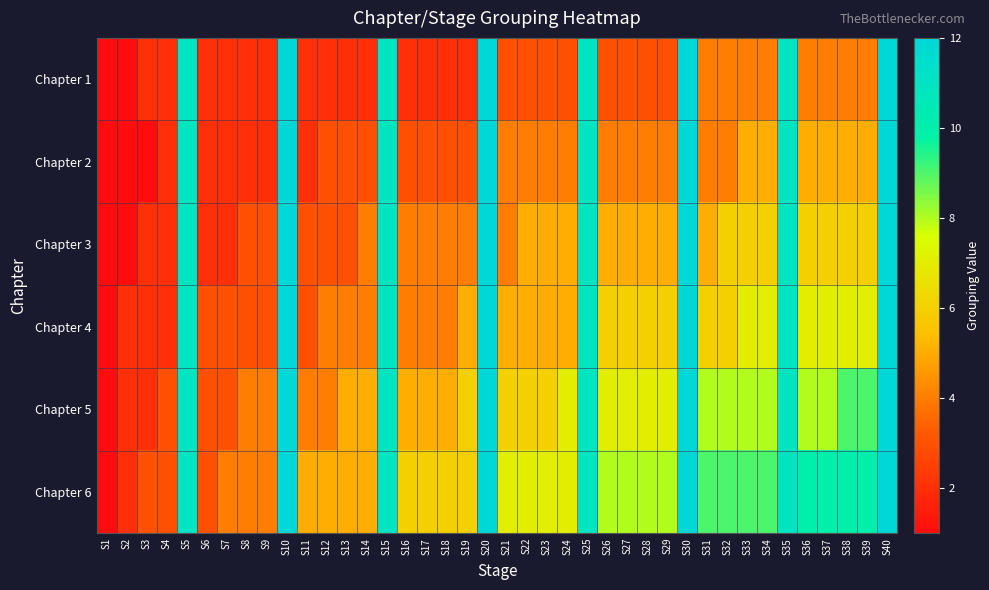

Reading left to right, what are all the values shown in this chart?

Chapter 1: S1=1	S2=1	S3=2	S4=2	S5=11	S6=2	S7=2	S8=2	S9=2	S10=12	S11=2	S12=2	S13=2	S14=2	S15=11	S16=2	S17=2	S18=2	S19=2	S20=12	S21=3	S22=3	S23=3	S24=3	S25=11	S26=3	S27=3	S28=3	S29=3	S30=12	S31=4	S32=4	S33=4	S34=4	S35=11	S36=4	S37=4	S38=4	S39=4	S40=12
Chapter 2: S1=1	S2=1	S3=1	S4=2	S5=11	S6=2	S7=2	S8=2	S9=2	S10=12	S11=2	S12=3	S13=3	S14=3	S15=11	S16=3	S17=3	S18=3	S19=3	S20=12	S21=4	S22=4	S23=4	S24=4	S25=11	S26=4	S27=4	S28=4	S29=4	S30=12	S31=4	S32=4	S33=5	S34=5	S35=11	S36=5	S37=5	S38=5	S39=5	S40=12
Chapter 3: S1=1	S2=1	S3=2	S4=2	S5=11	S6=2	S7=2	S8=3	S9=3	S10=12	S11=3	S12=3	S13=3	S14=4	S15=11	S16=4	S17=4	S18=4	S19=4	S20=12	S21=4	S22=5	S23=5	S24=5	S25=11	S26=5	S27=5	S28=5	S29=5	S30=12	S31=5	S32=6	S33=6	S34=6	S35=11	S36=6	S37=6	S38=6	S39=6	S40=12
Chapter 4: S1=1	S2=2	S3=2	S4=2	S5=11	S6=3	S7=3	S8=3	S9=3	S10=12	S11=3	S12=4	S13=4	S14=4	S15=11	S16=4	S17=4	S18=4	S19=5	S20=12	S21=5	S22=5	S23=5	S24=5	S25=11	S26=6	S27=6	S28=6	S29=6	S30=12	S31=6	S32=6	S33=7	S34=7	S35=11	S36=7	S37=7	S38=7	S39=7	S40=12
Chapter 5: S1=1	S2=2	S3=2	S4=3	S5=11	S6=3	S7=3	S8=4	S9=4	S10=12	S11=4	S12=4	S13=5	S14=5	S15=11	S16=5	S17=5	S18=5	S19=6	S20=12	S21=6	S22=6	S23=6	S24=7	S25=11	S26=7	S27=7	S28=7	S29=7	S30=12	S31=8	S32=8	S33=8	S34=8	S35=11	S36=8	S37=8	S38=9	S39=9	S40=12
Chapter 6: S1=1	S2=2	S3=3	S4=3	S5=11	S6=3	S7=4	S8=4	S9=4	S10=12	S11=5	S12=5	S13=5	S14=5	S15=11	S16=6	S17=6	S18=6	S19=6	S20=12	S21=7	S22=7	S23=7	S24=7	S25=11	S26=8	S27=8	S28=8	S29=8	S30=12	S31=9	S32=9	S33=9	S34=9	S35=11	S36=10	S37=10	S38=10	S39=10	S40=12